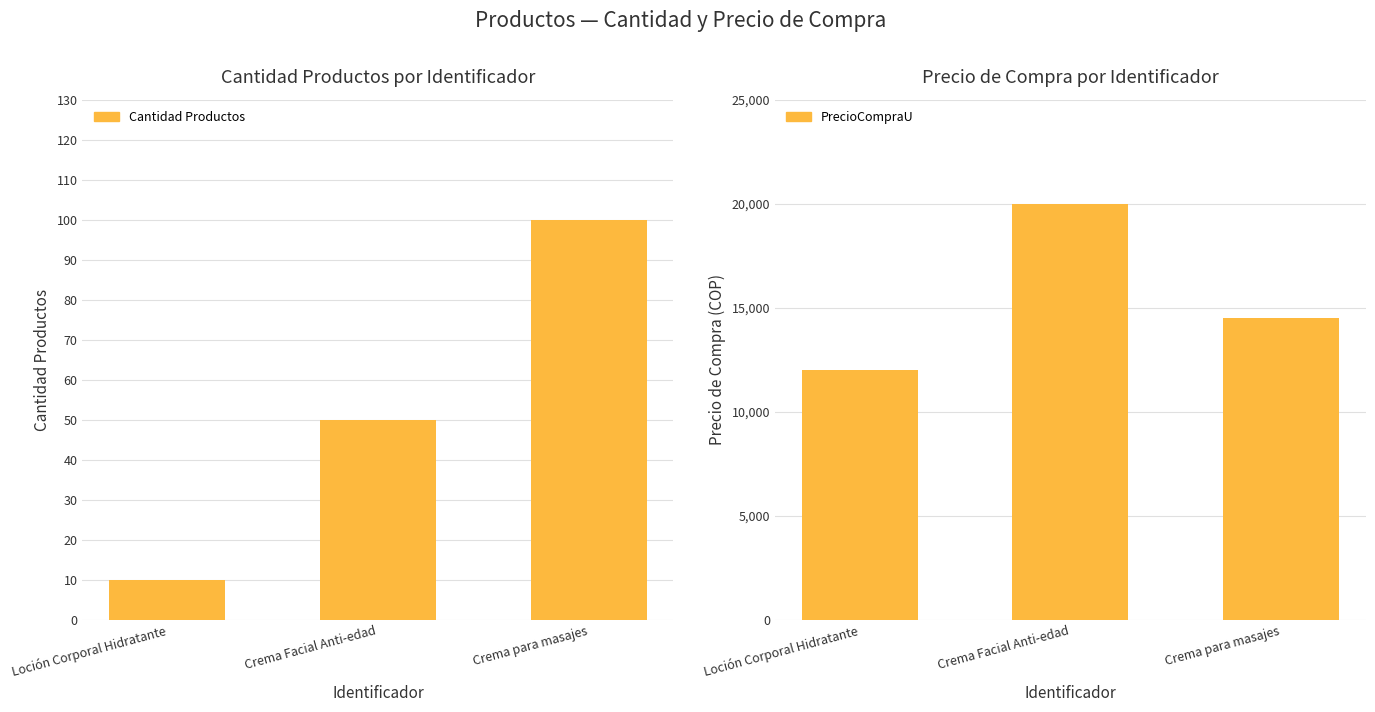

Is the value of Cantidad Productos at Crema Facial Anti-edad greater than the value of PrecioCompraU at Crema para masajes?

No